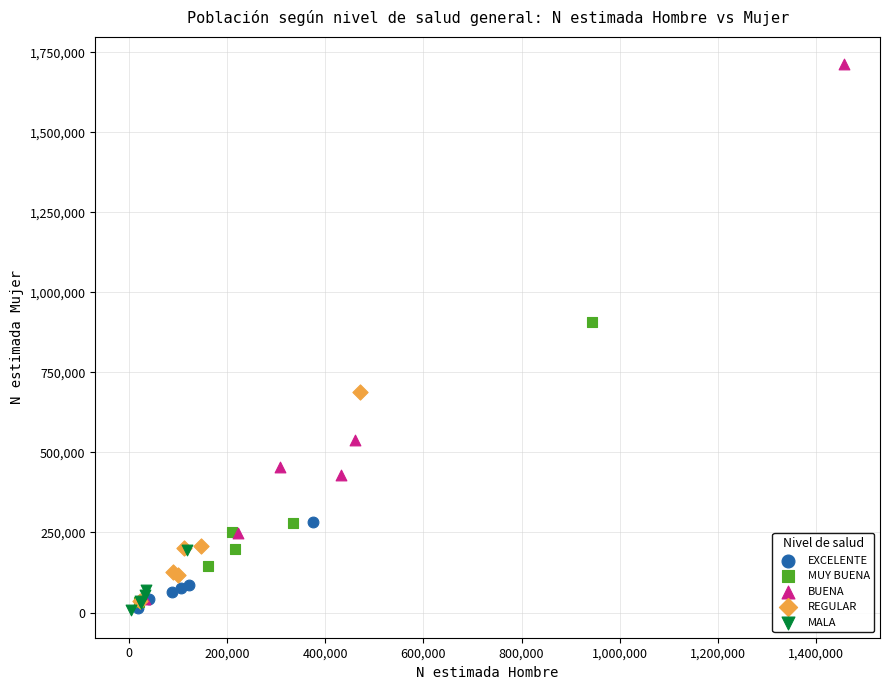

Which series has the widest spread of Y values?

BUENA